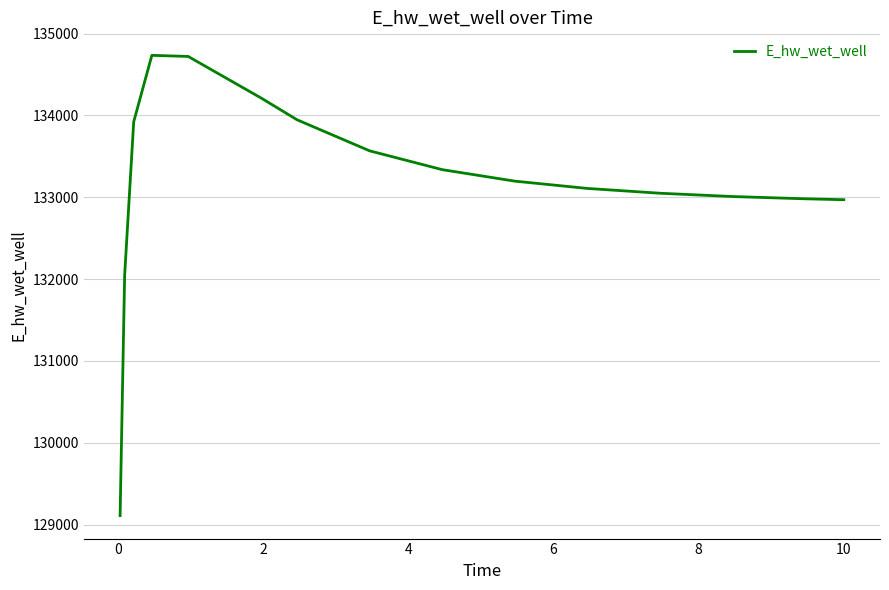

What is the greatest value displayed?

134733.3